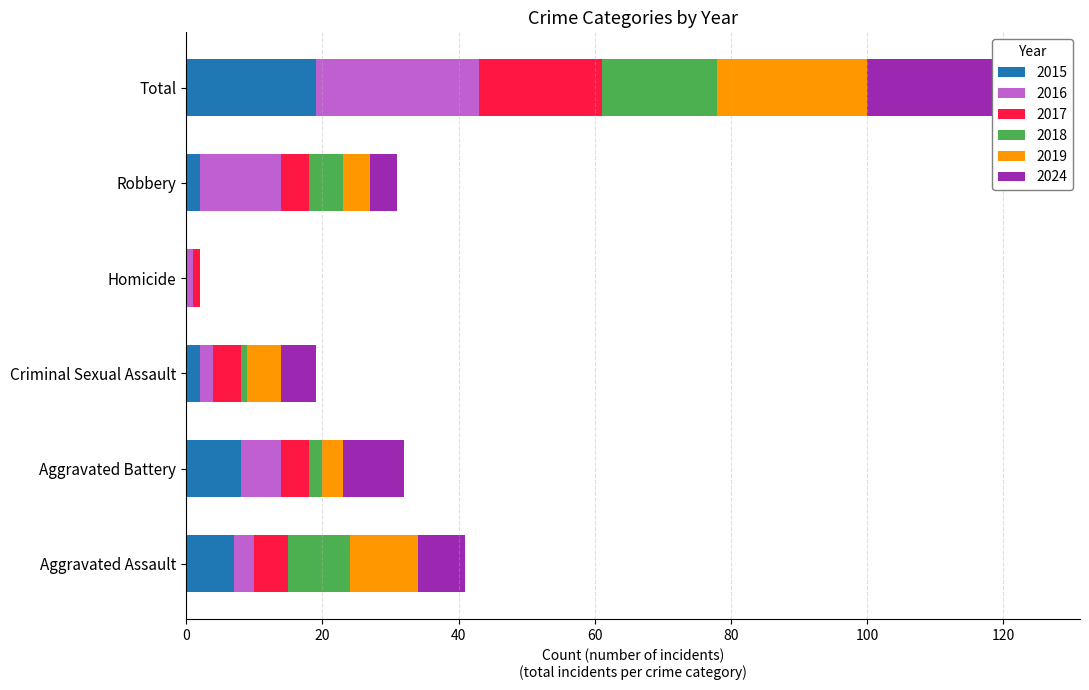

What is the average value of the 2018 series?

6